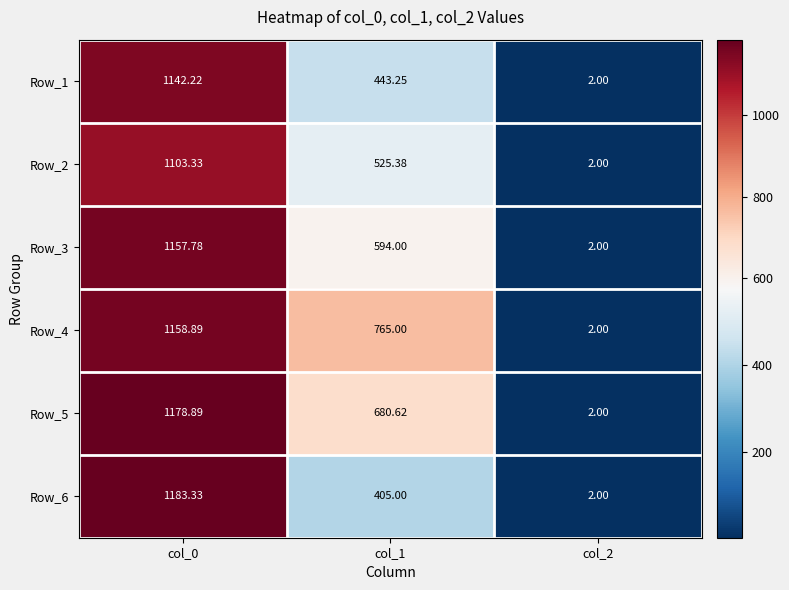

Is the value of Row_3 at col_2 greater than the value of Row_2 at col_1?

No